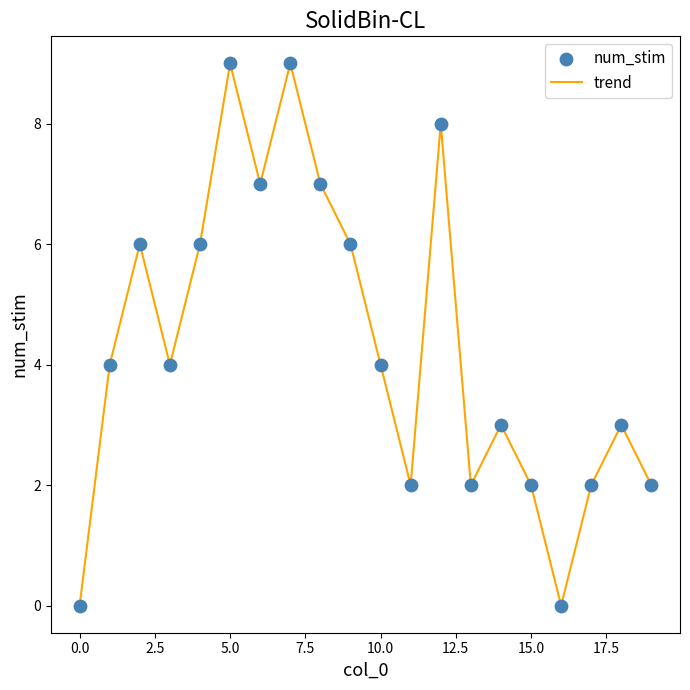

What is the greatest value displayed?

9